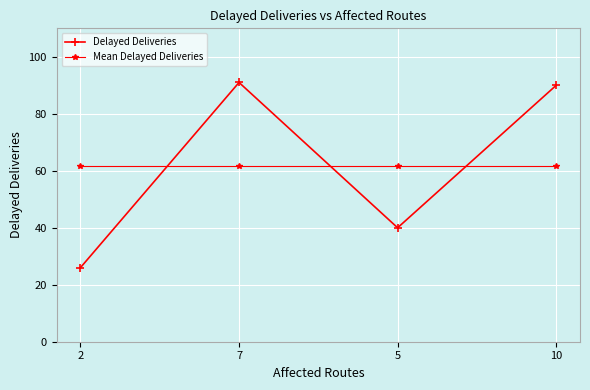

What is the label of the 2nd point from the left?

7